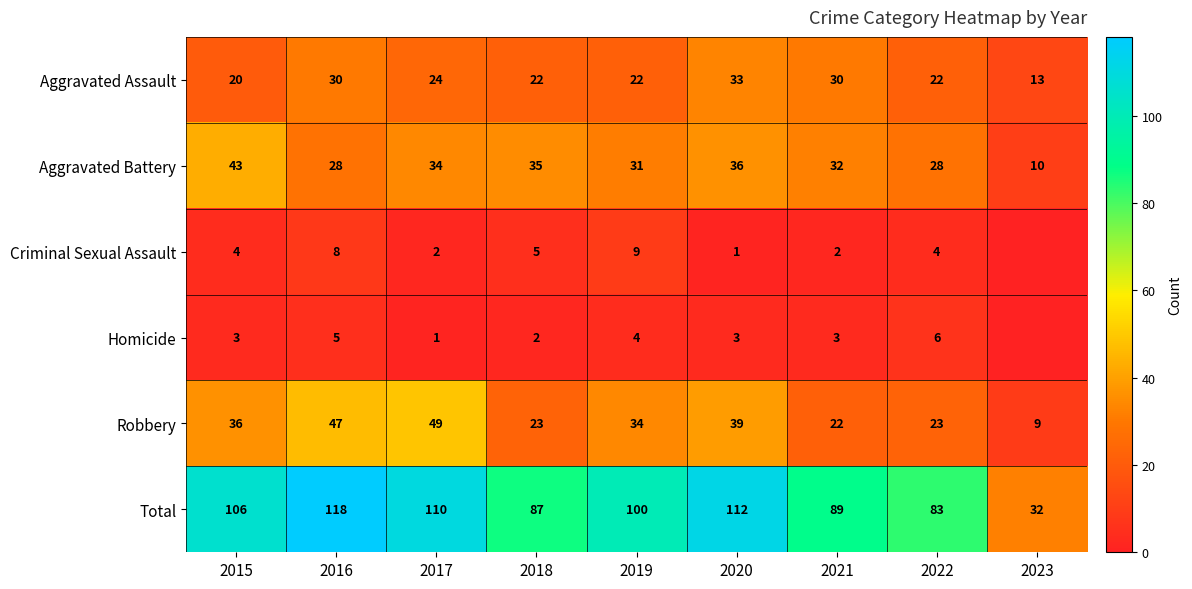

At which label does Aggravated Assault first exceed 22?

2016